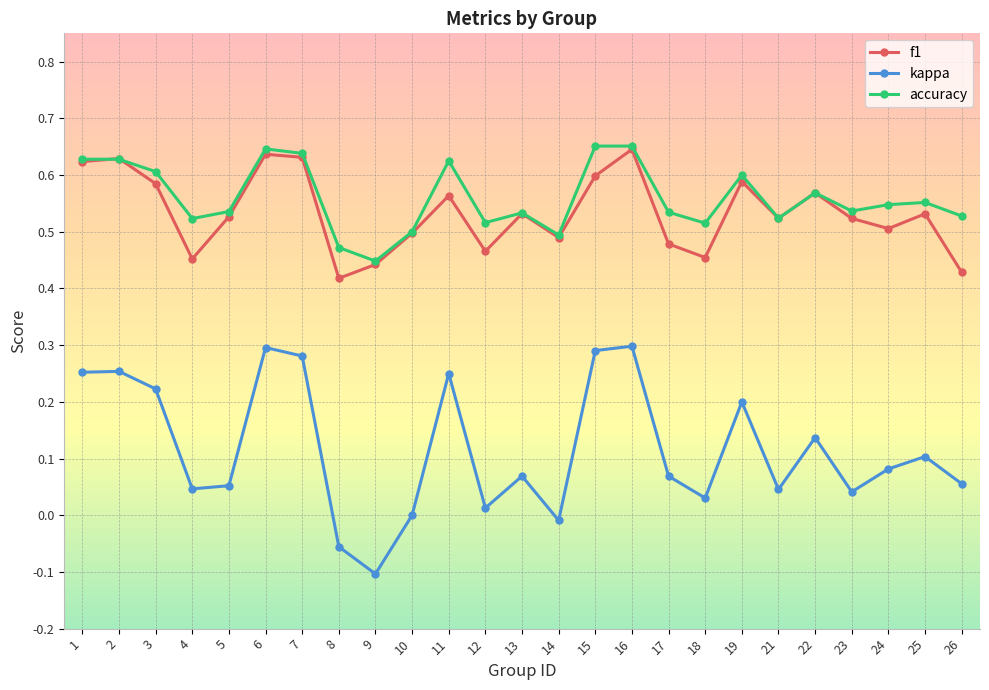

The accuracy series shows 0.5 at 14. True or false?

True